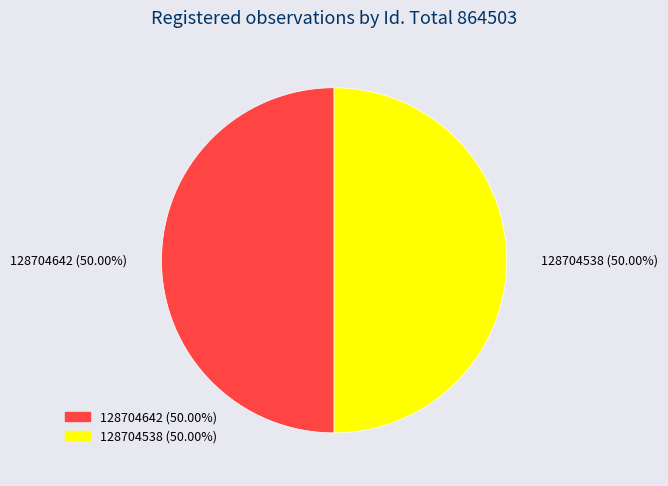

Do 128704642 and 128704538 together represent more than half of the pie?

Yes